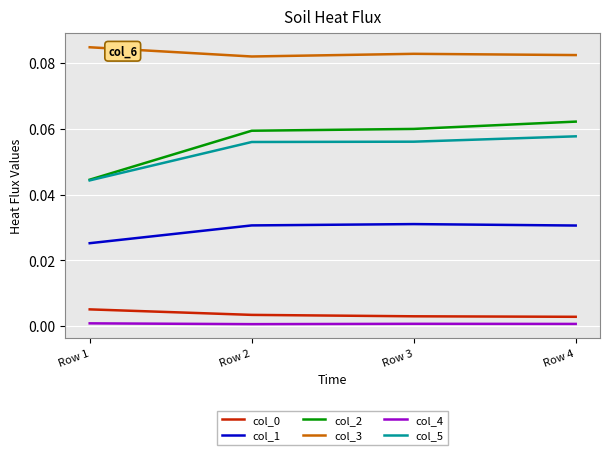

Is the value of col_1 at Row 3 greater than the value of col_5 at Row 3?

No